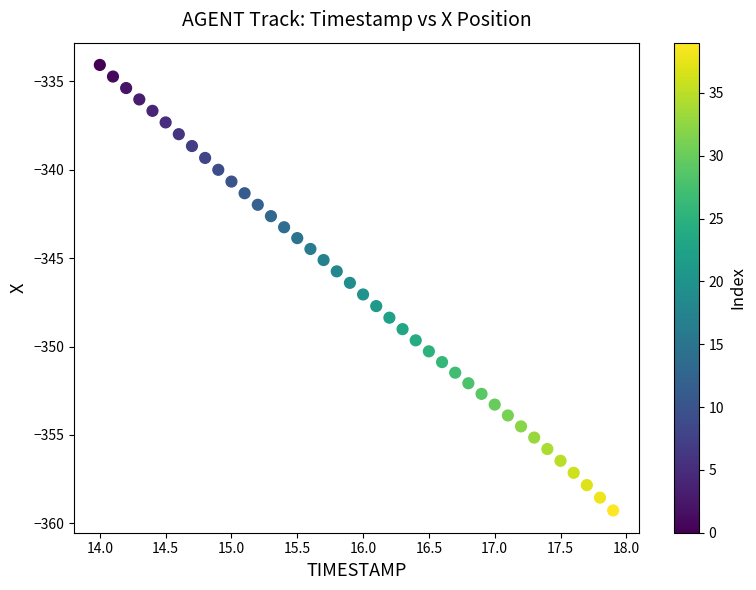

What is the range of X values (max minus min)?

3.9